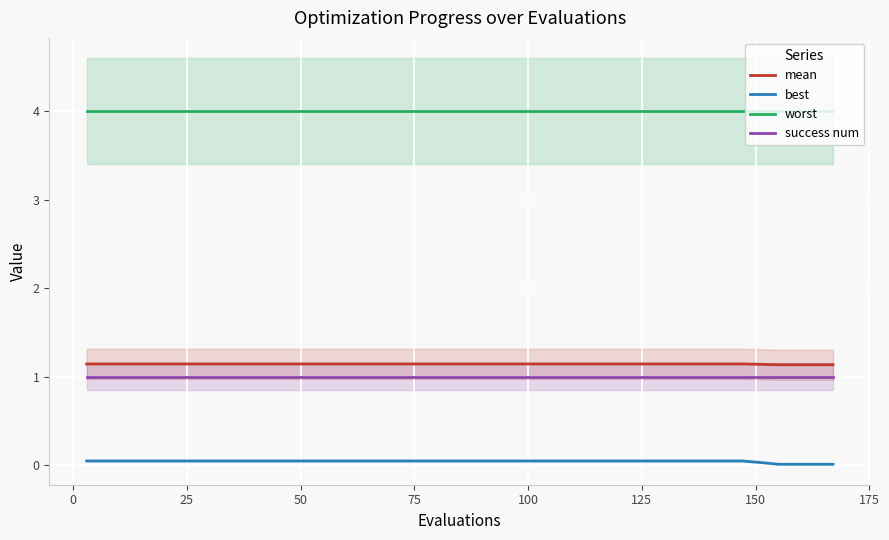

What is the sum of all worst values?

80.0